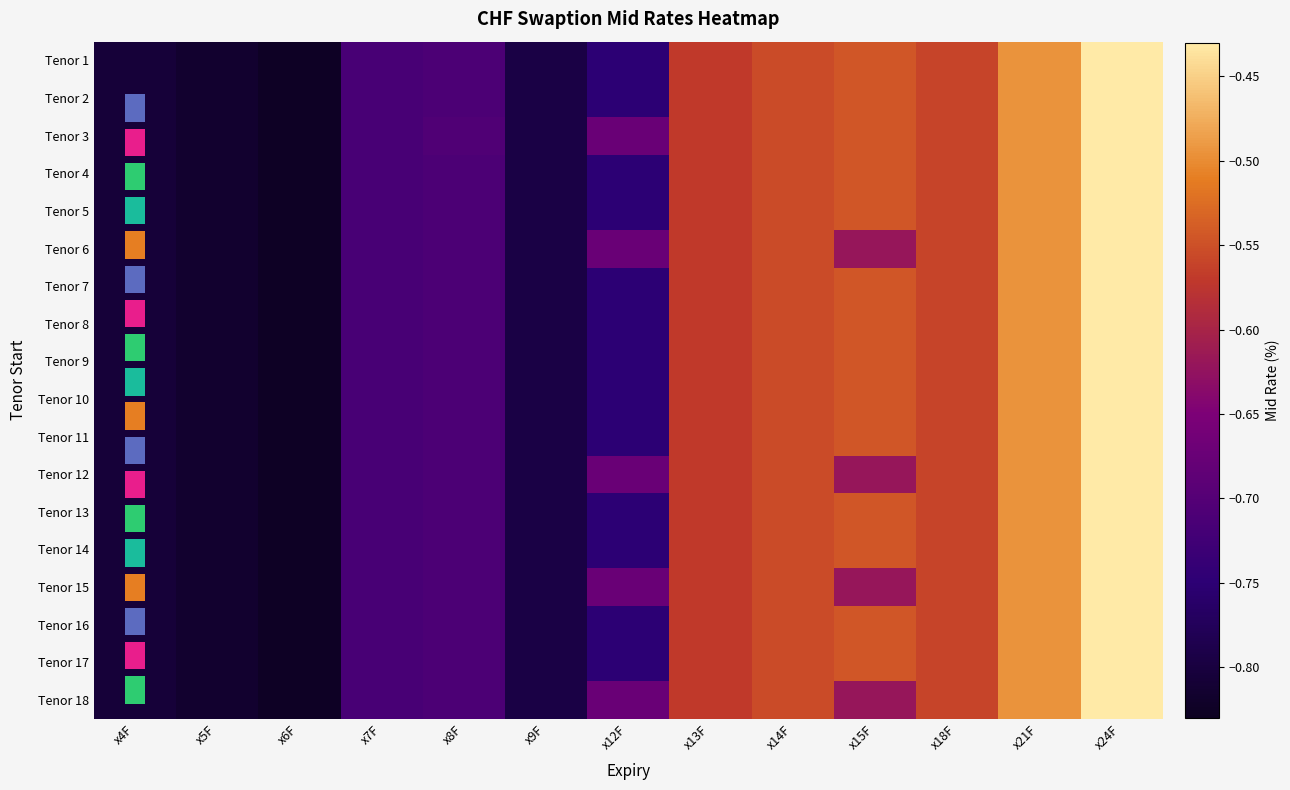

At which category is the sum across all series the highest?

x24F